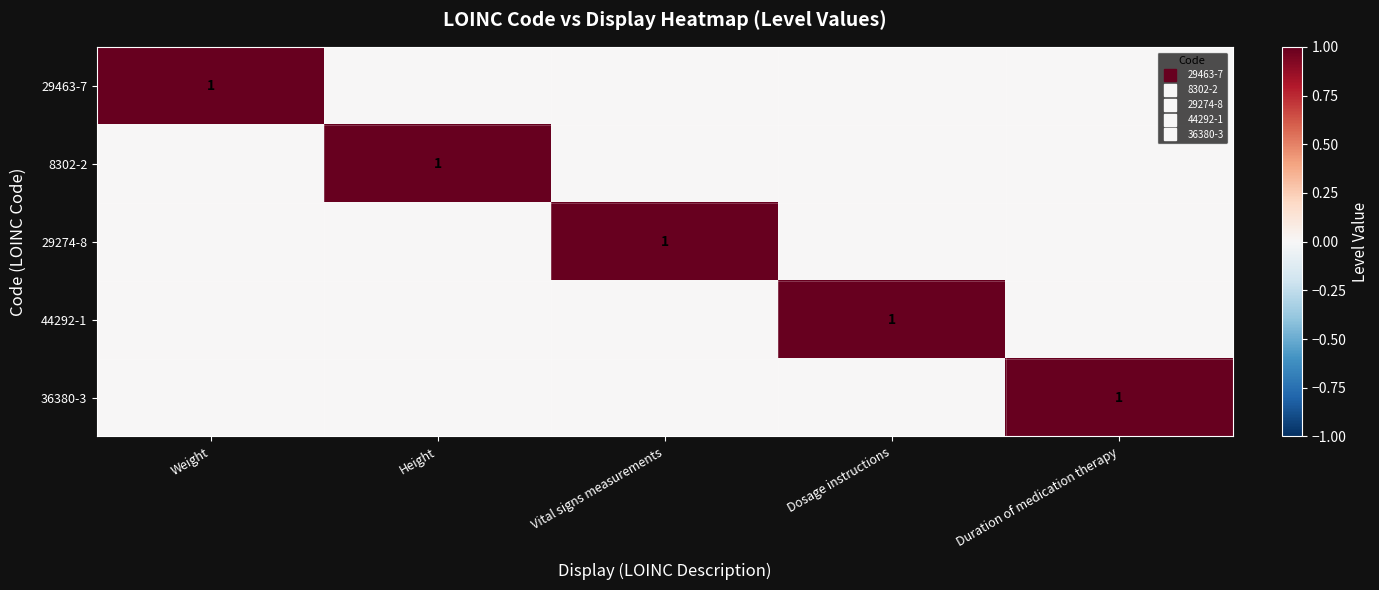

The 8302-2 series shows 1 at Height. True or false?

True